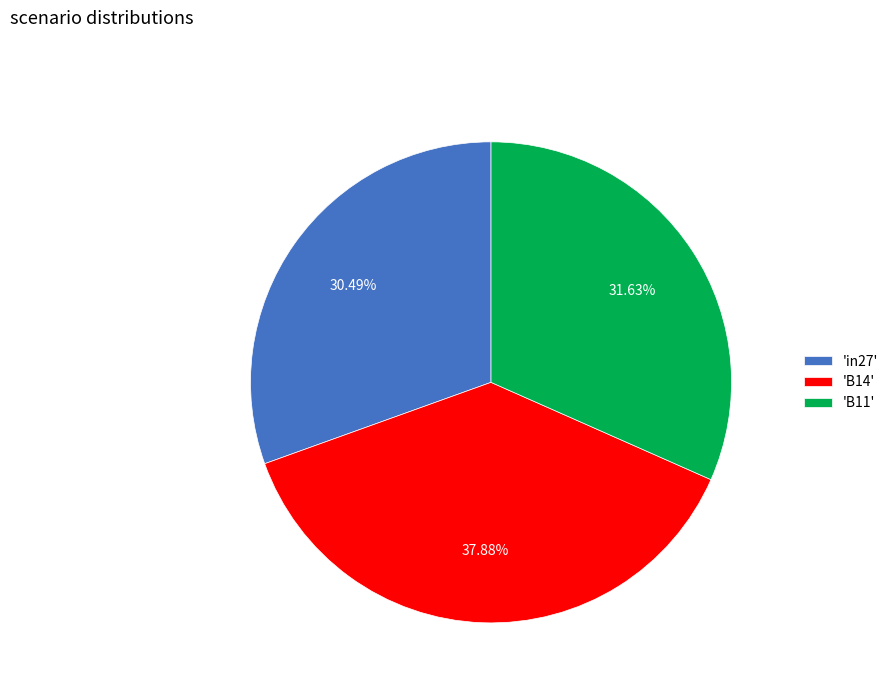

Is there any slice that represents more than half of the pie?

No